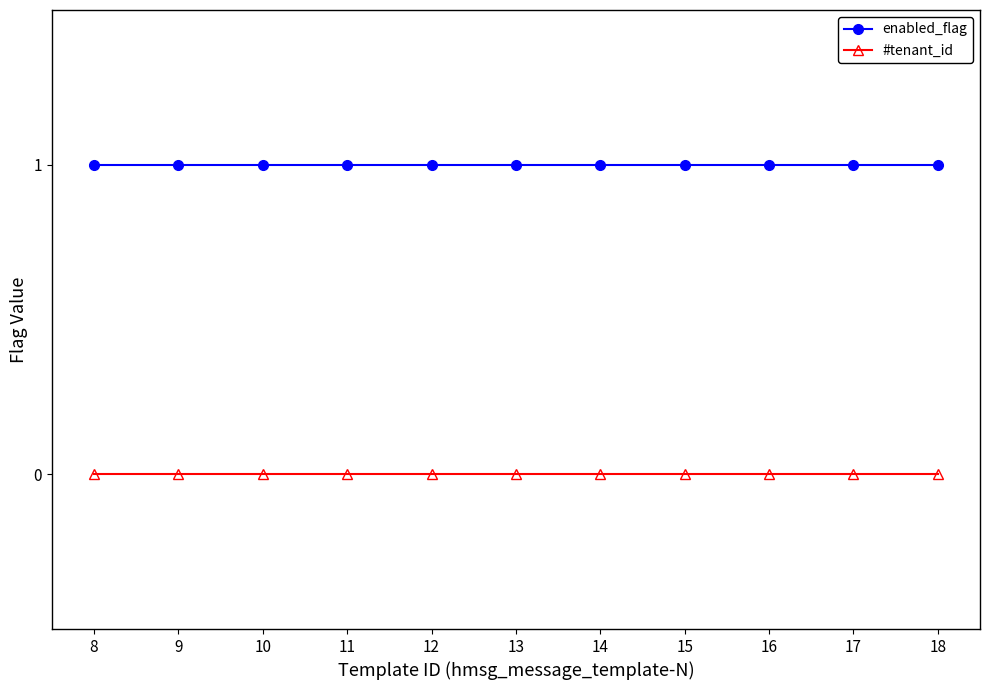

What is the value of the enabled_flag point at the 3rd from the left?

1